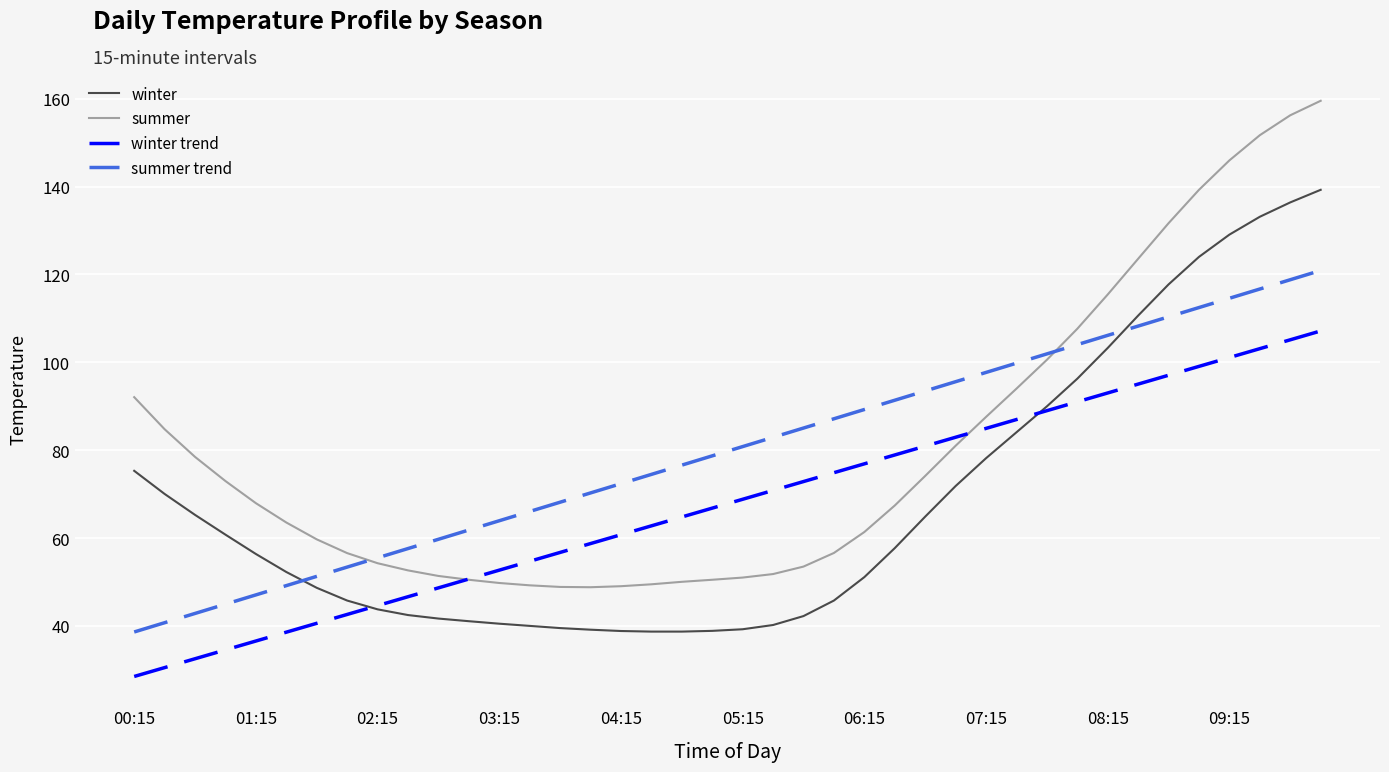

What is the smallest value displayed?

28.5